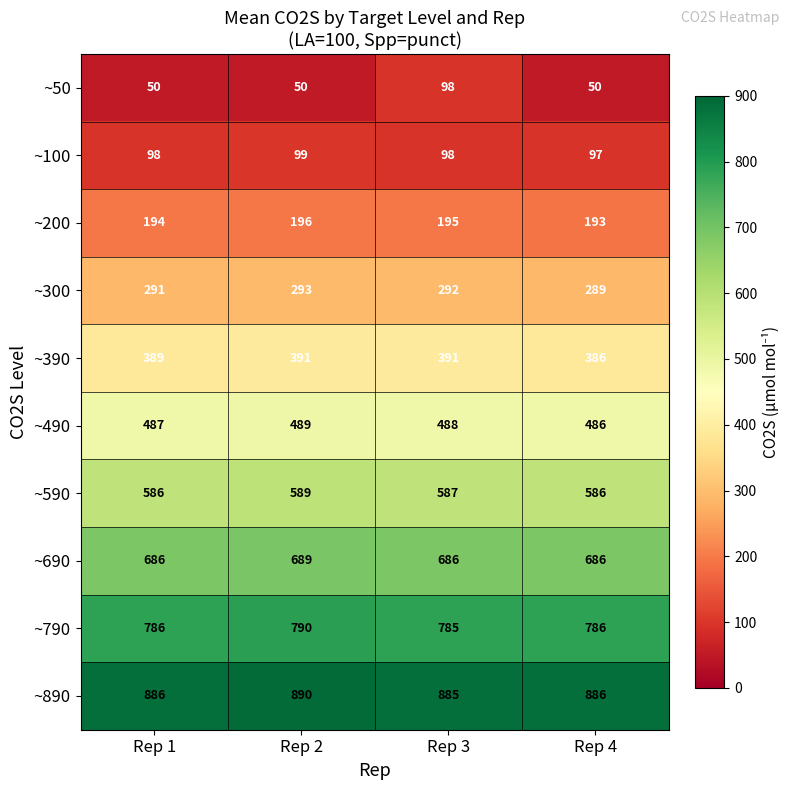

How many categories are shown in the chart?

4